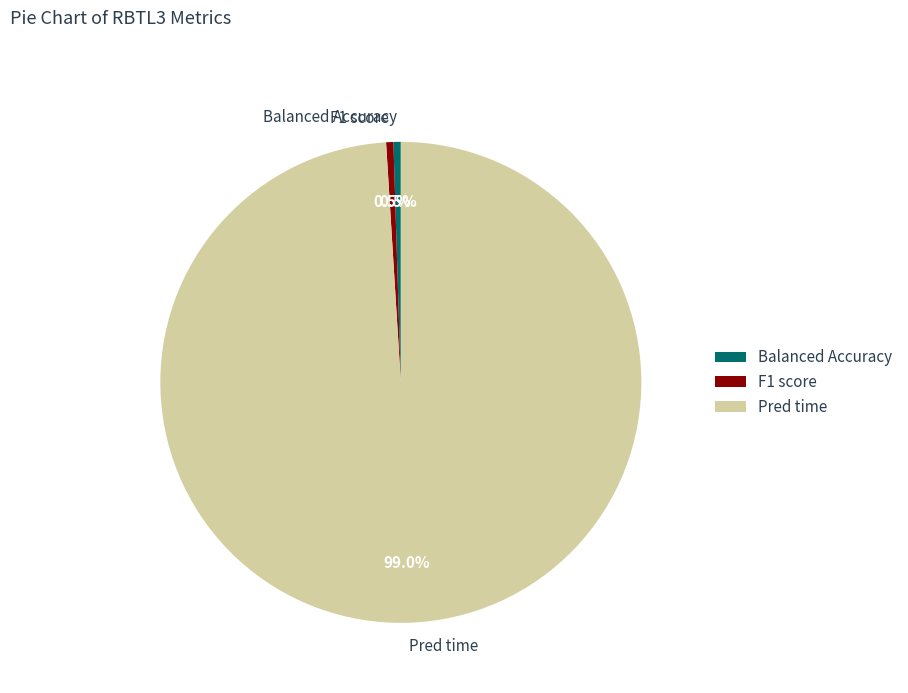

Is there a majority slice in this chart?

Yes